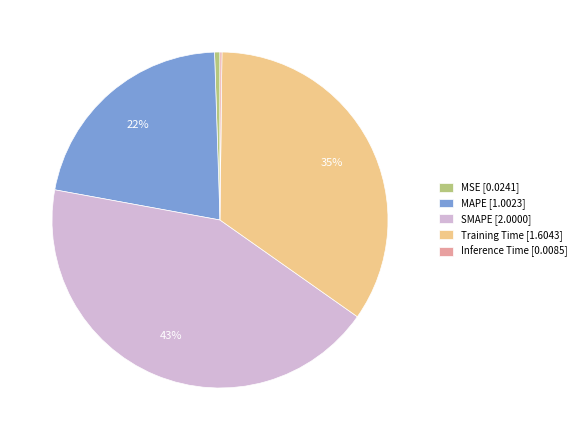

To the nearest percent, what is the difference between the largest and smallest slice percentages?

43%